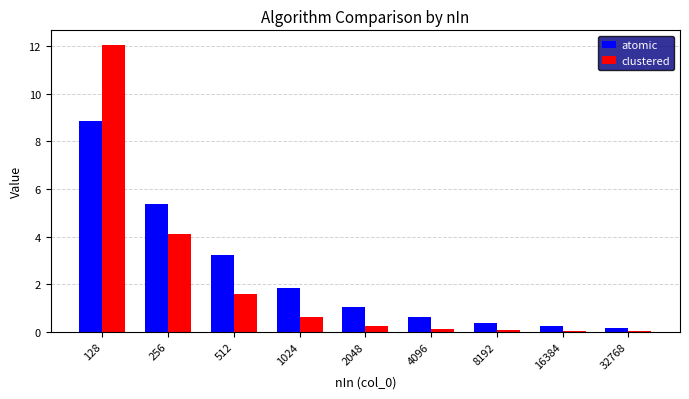

The value of atomic at 2048 is 1.1. True or false?

True